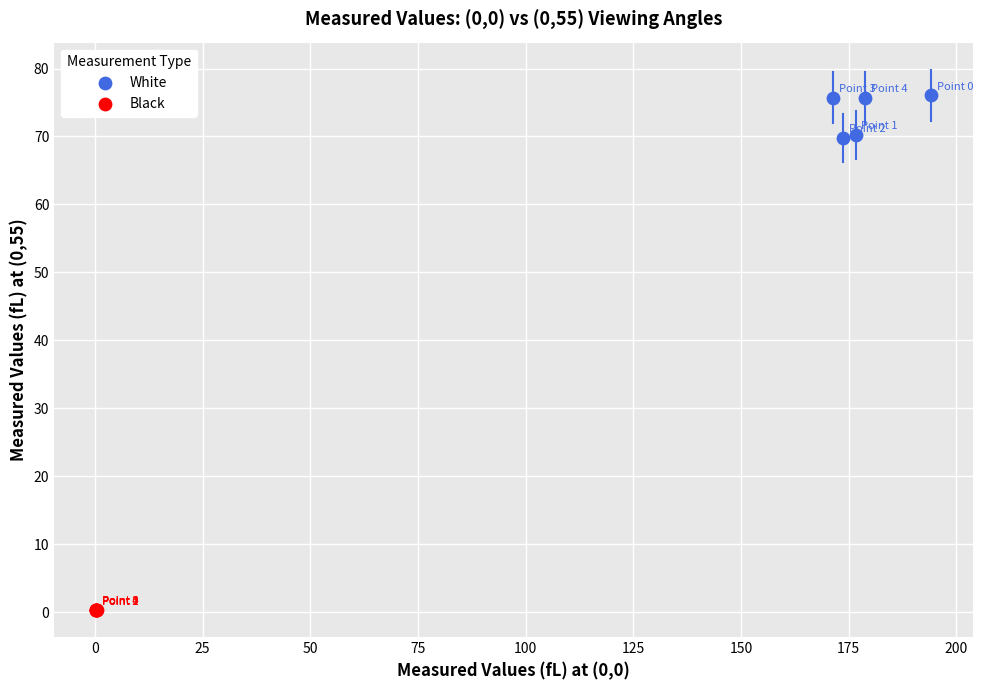

Which series contains the lowest Y value?

Black